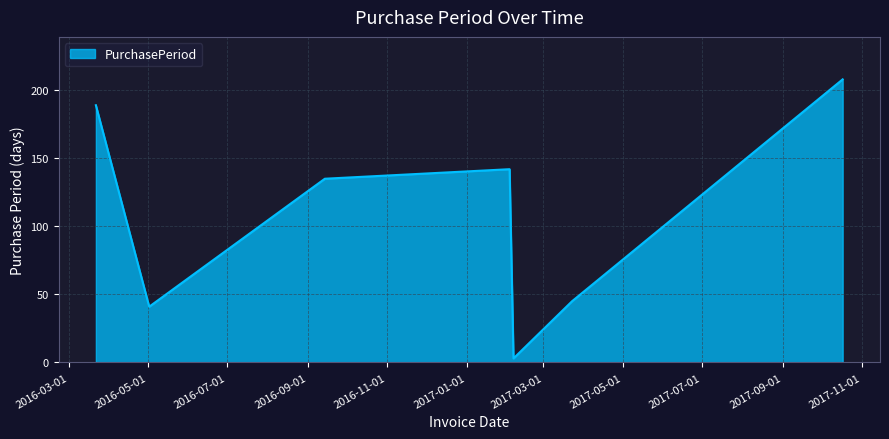

What is the difference between the maximum and second lowest values?

167